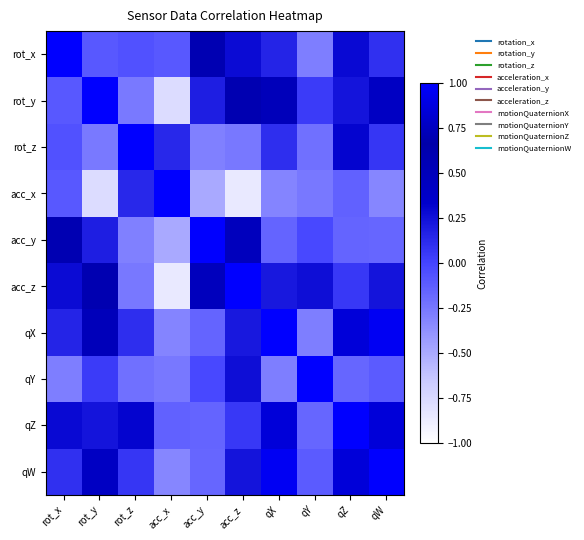

Which series has the largest range (max minus min)?

acc_x